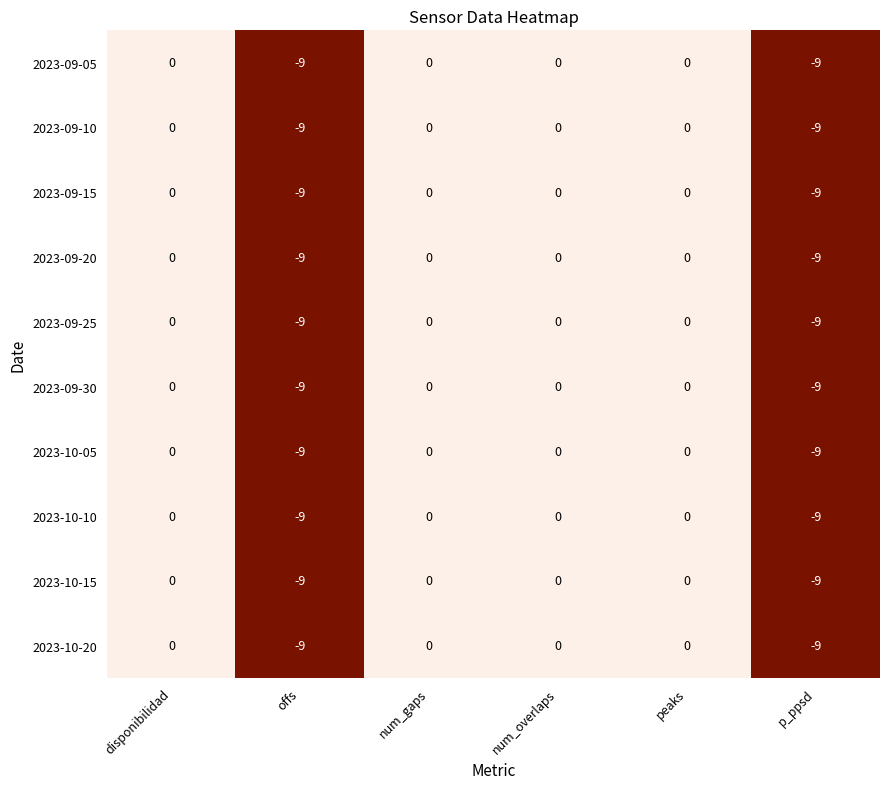

Is it true that 2023-10-10 equals -4 at peaks?

False